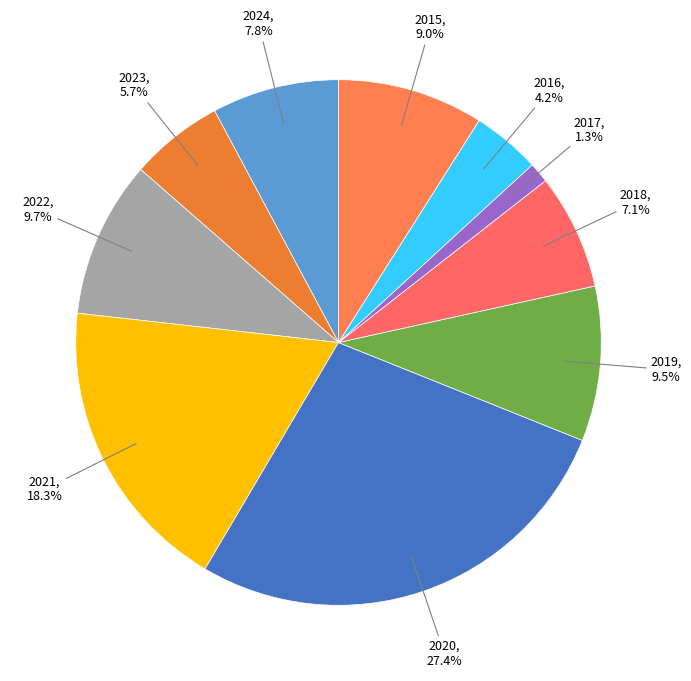

Count the number of slices in the pie.

10